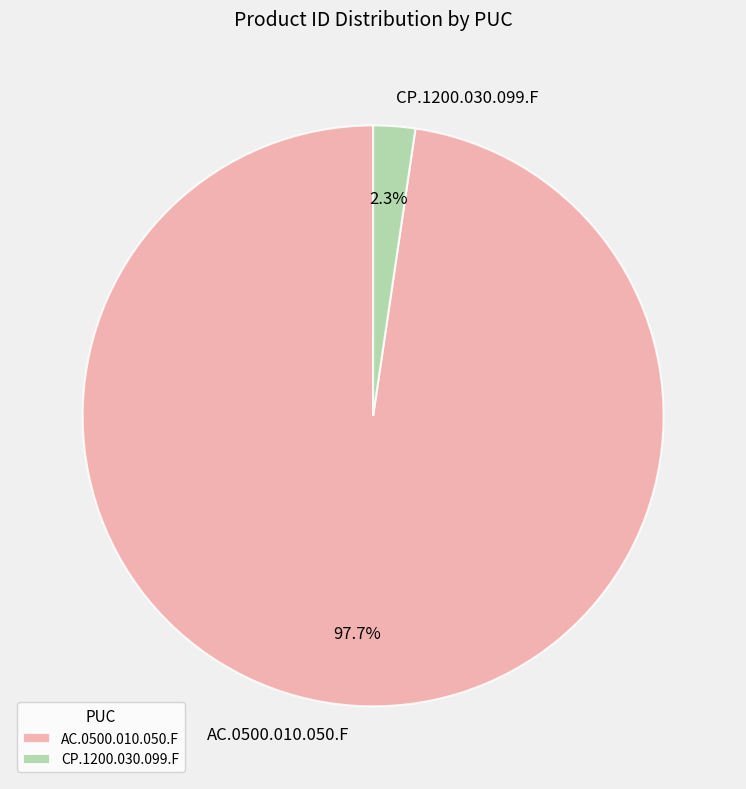

Combined, do CP.1200.030.099.F and AC.0500.010.050.F account for over 50%?

Yes